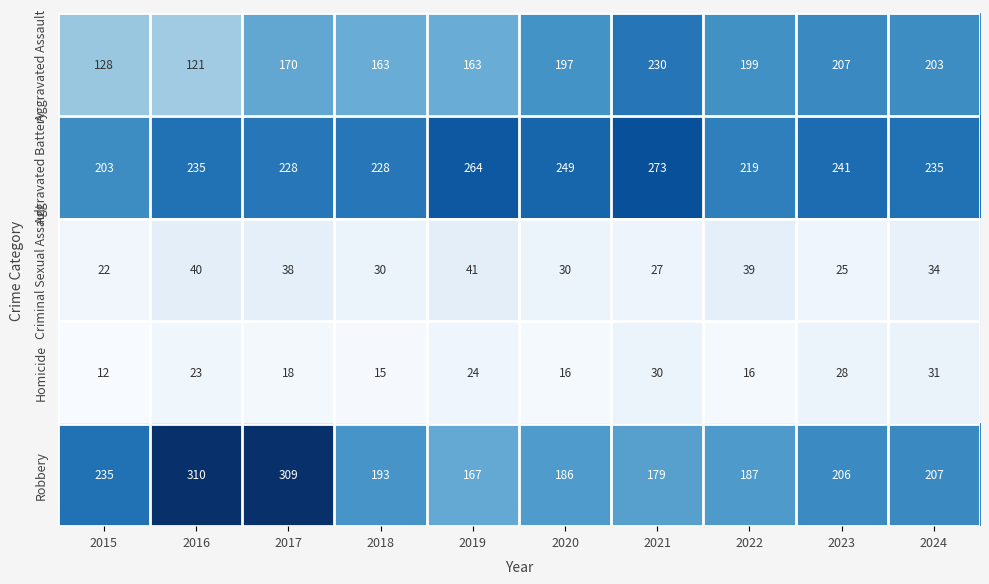

The value of Robbery at 2020 is 186. True or false?

True